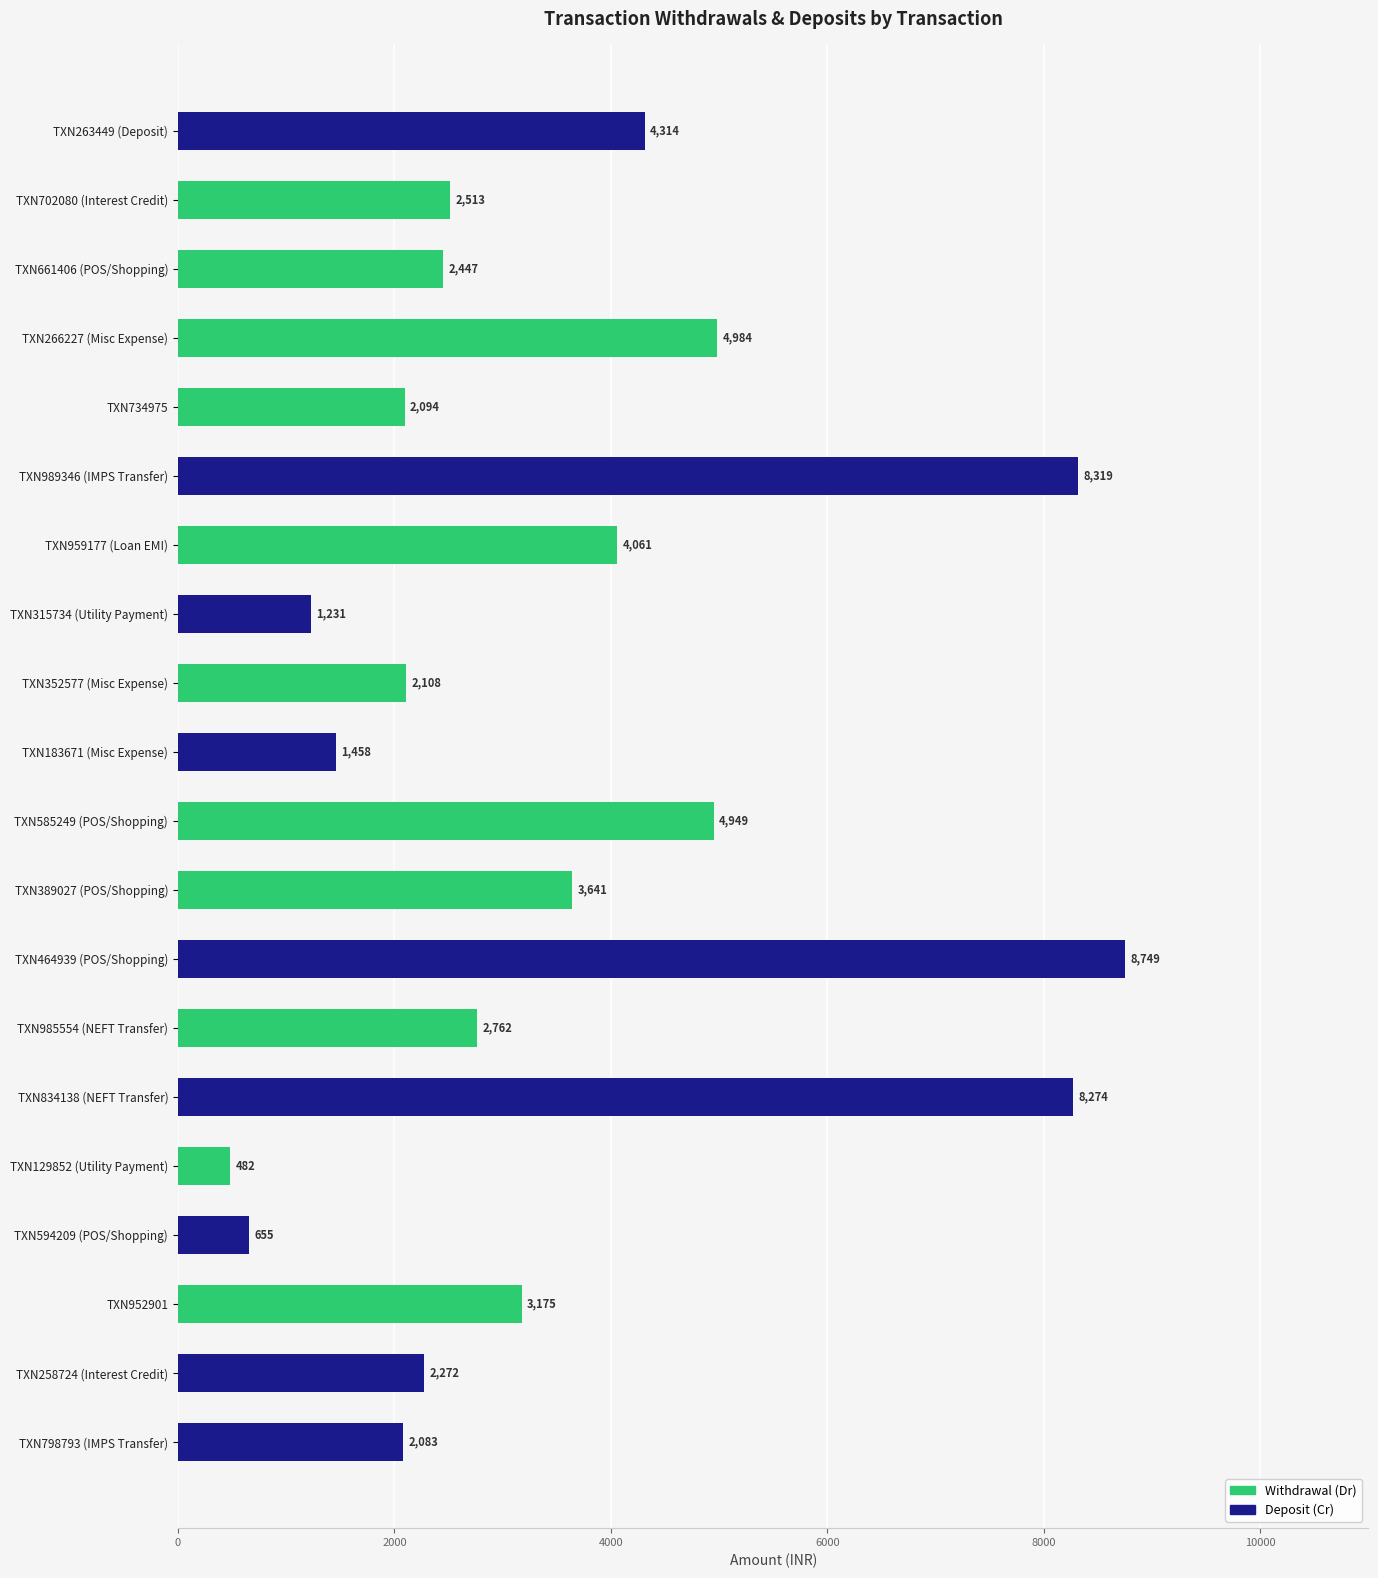

How many data points in Withdrawal (Dr) are above 2094?

9